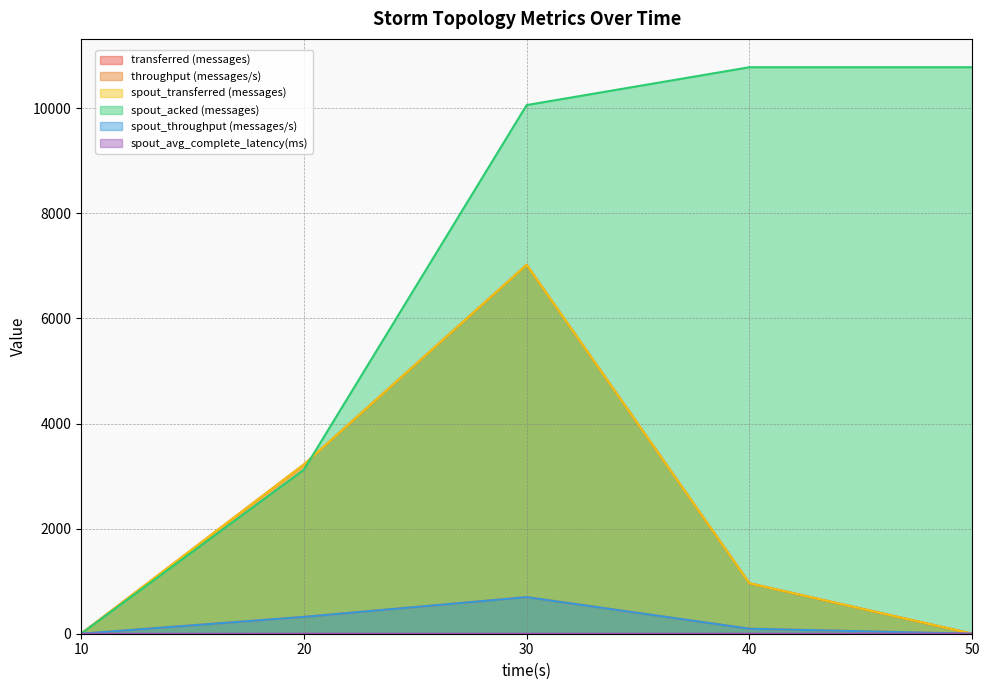

What is the value of the throughput (messages/s) point at the 2nd from the left?

320.0